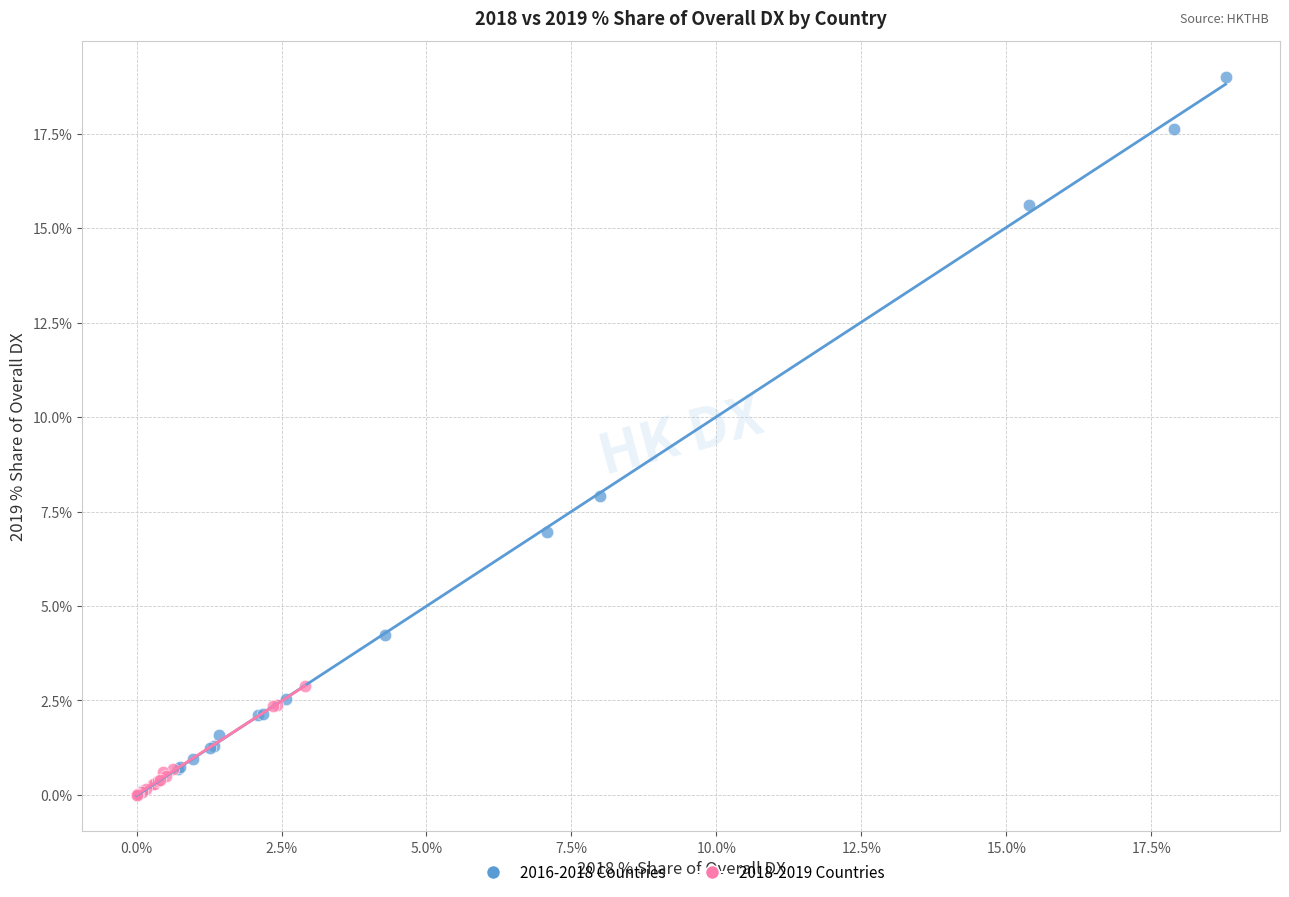

Which series reaches the maximum Y coordinate?

2016-2018 Countries